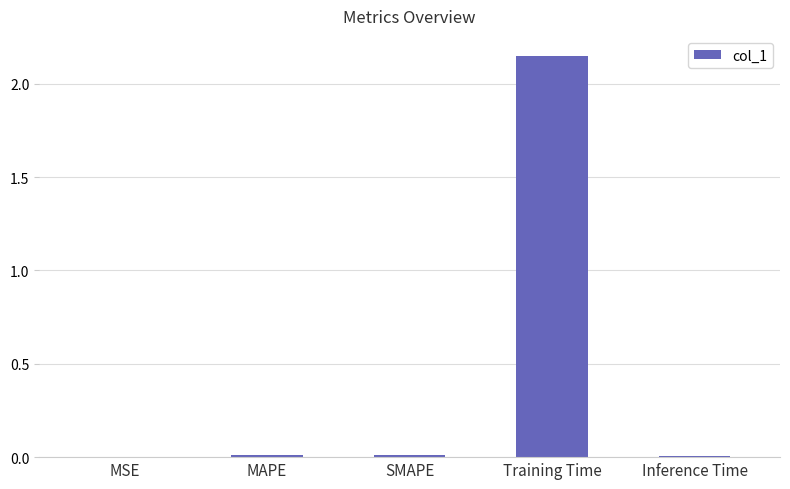

What is the sum of all values?

2.2